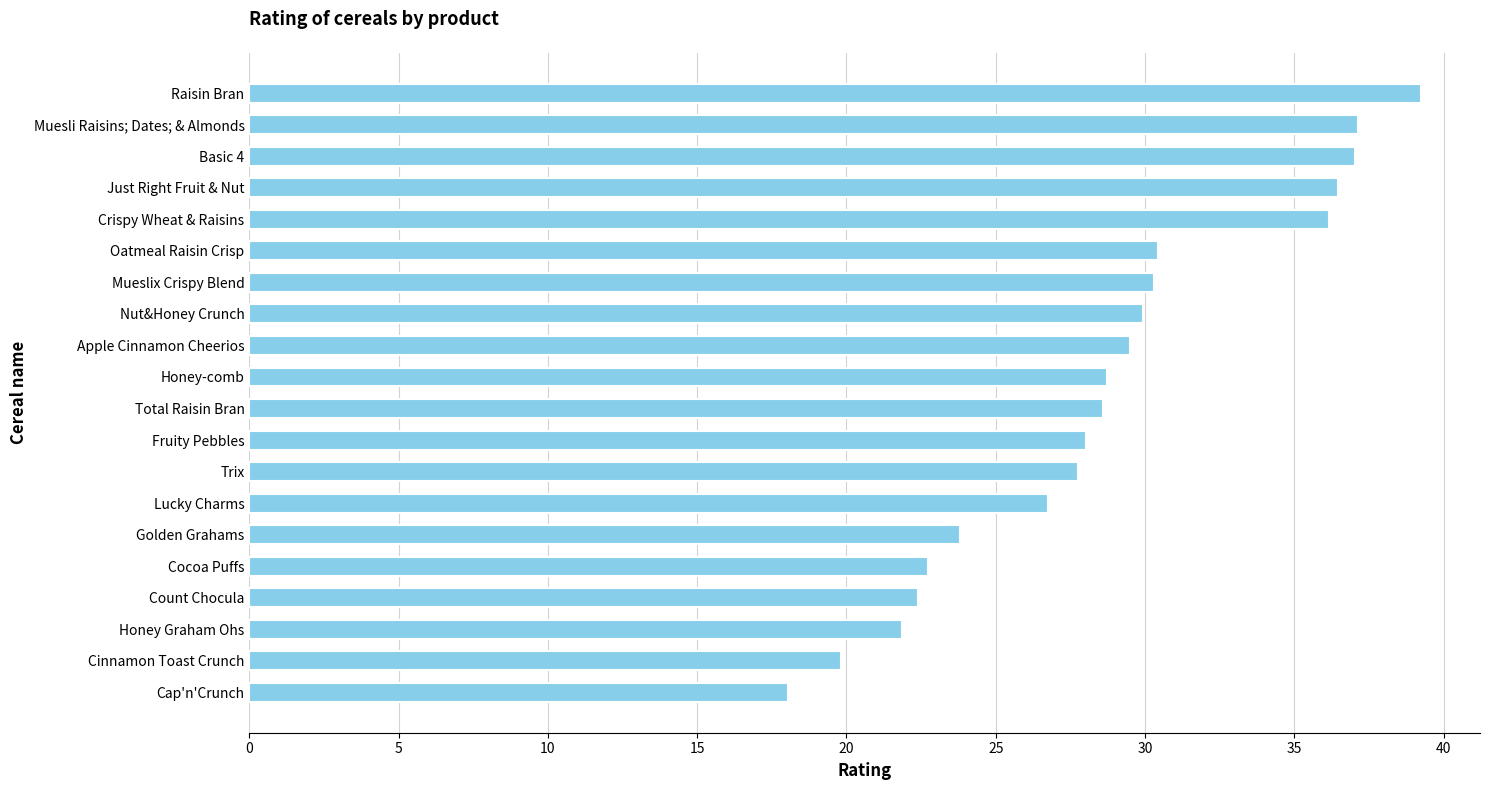

At which category does the chart reach its peak across all series?

Raisin Bran